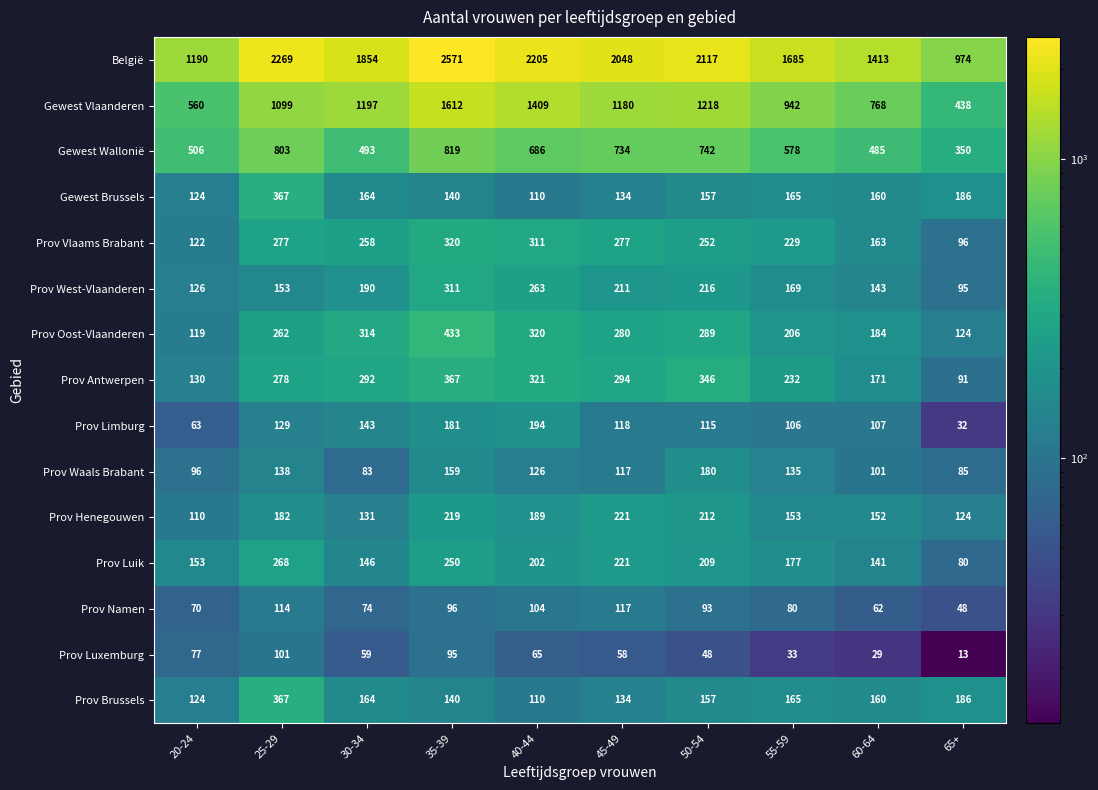

The value of Gewest Wallonië at 50-54 is 742. True or false?

True